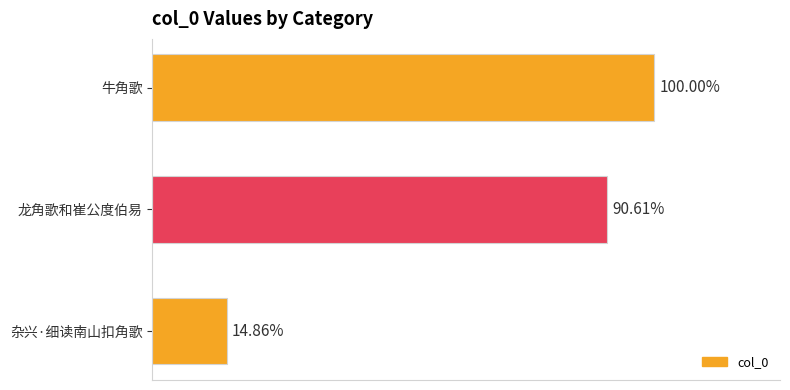

Does the chart contain any negative values?

No